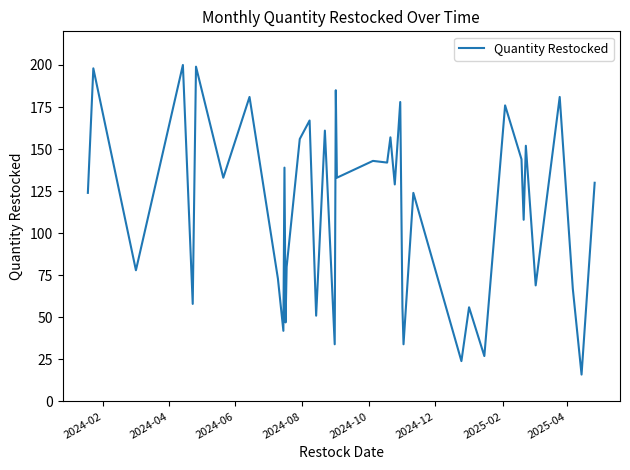

What is the minimum value shown in the chart?

16